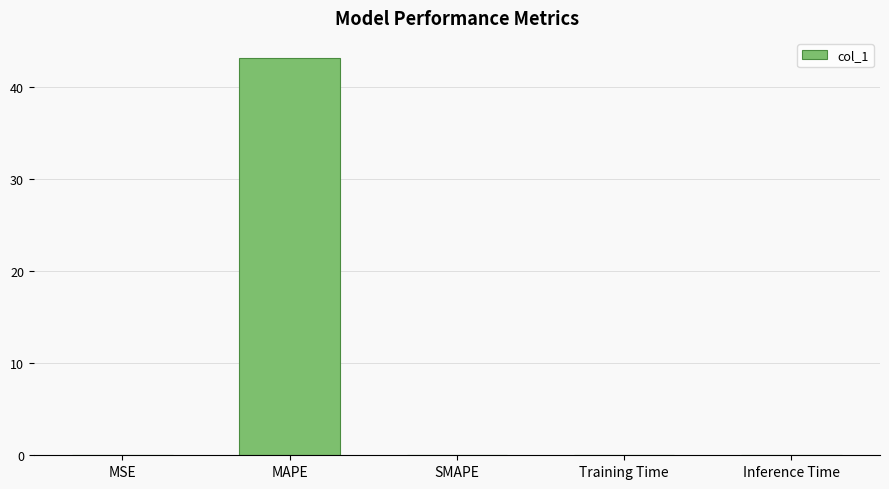

True or false: the data shows 43.1 at MAPE.

True